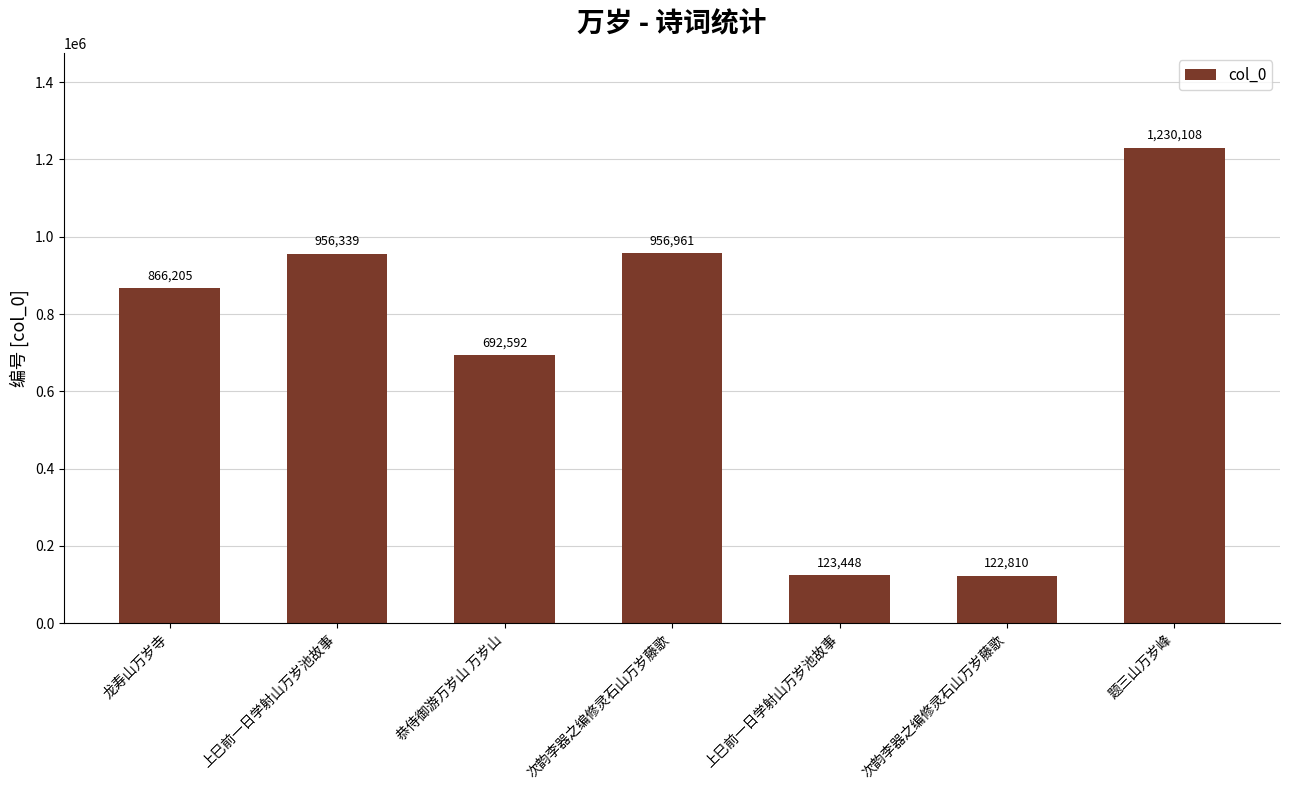

Count the number of data series in this chart.

1